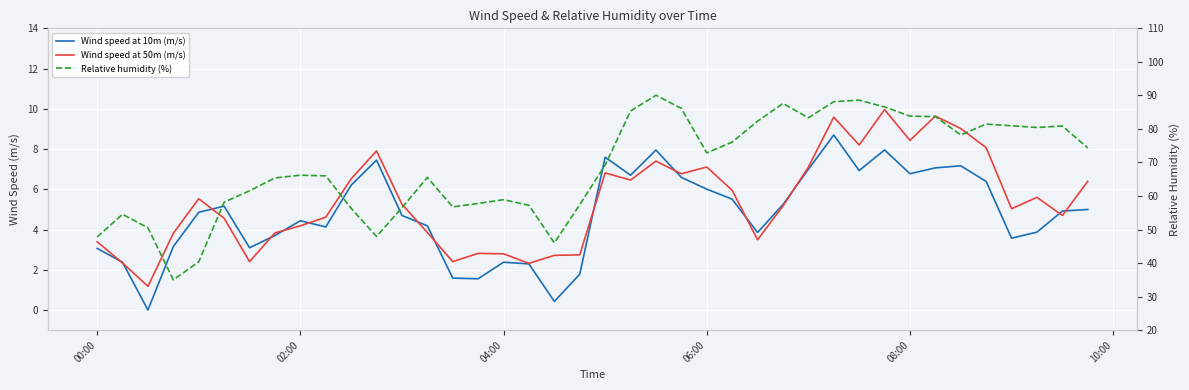

The Wind speed at 10m (m/s) series shows 6.9 at 38. True or false?

False